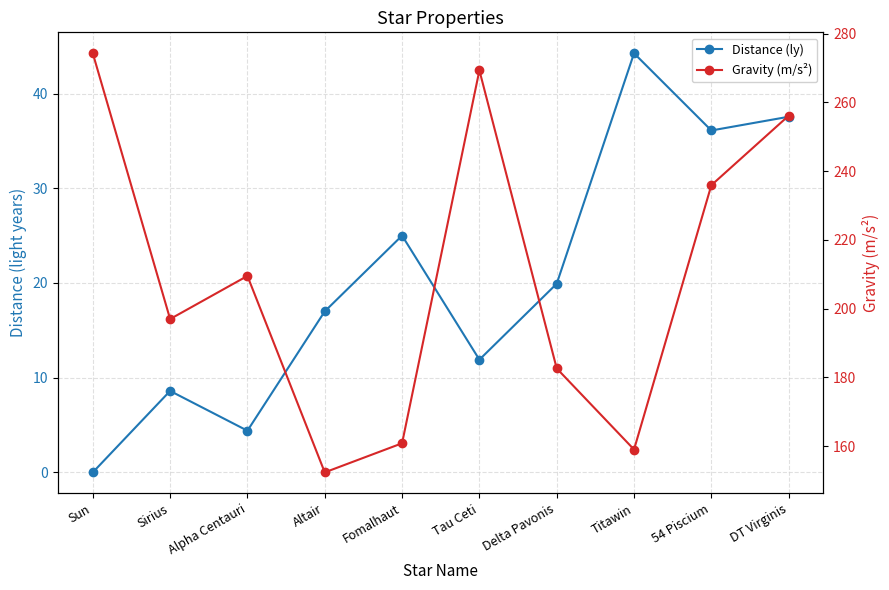

Count the number of categories in the chart.

10